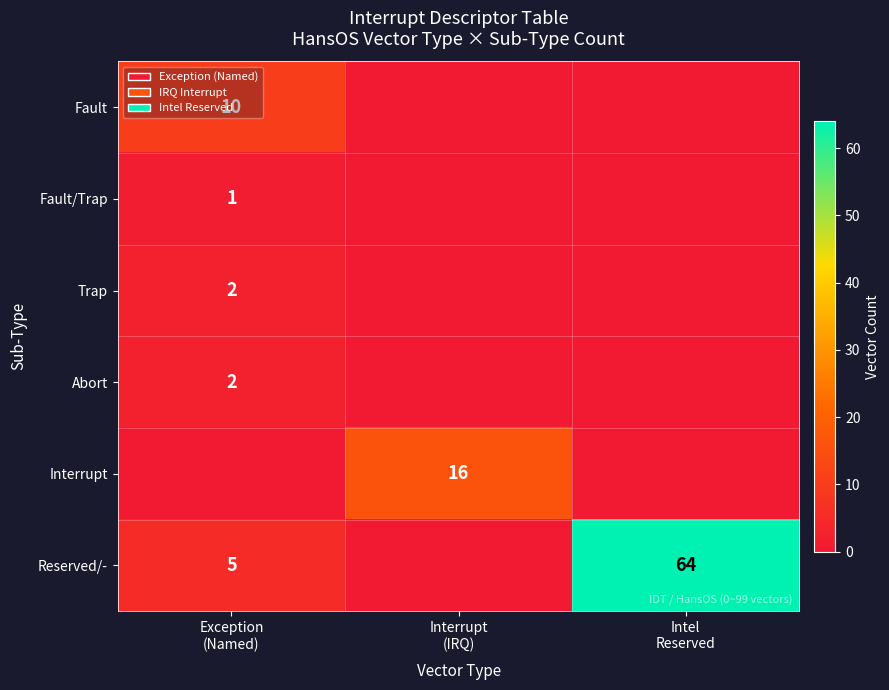

What is the average value of the Reserved/- series?

23